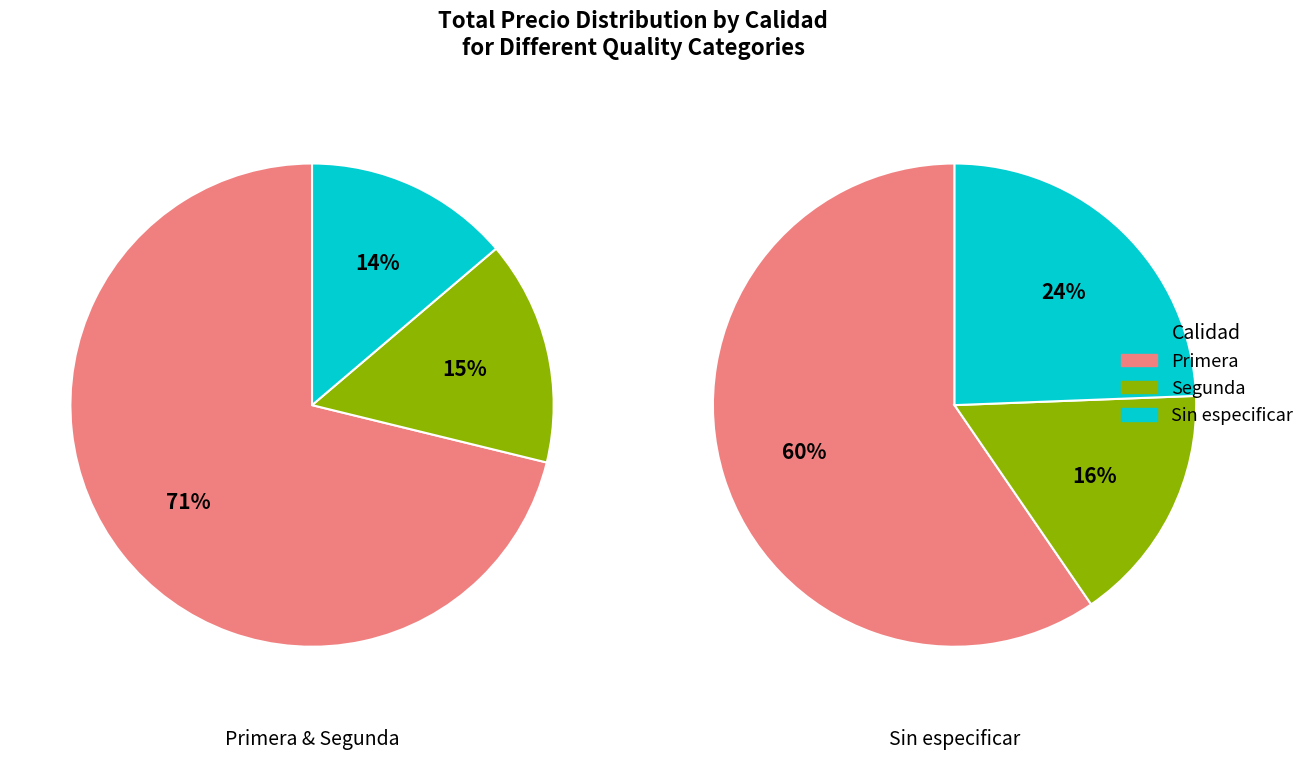

Is there any slice that represents more than half of the pie?

Yes